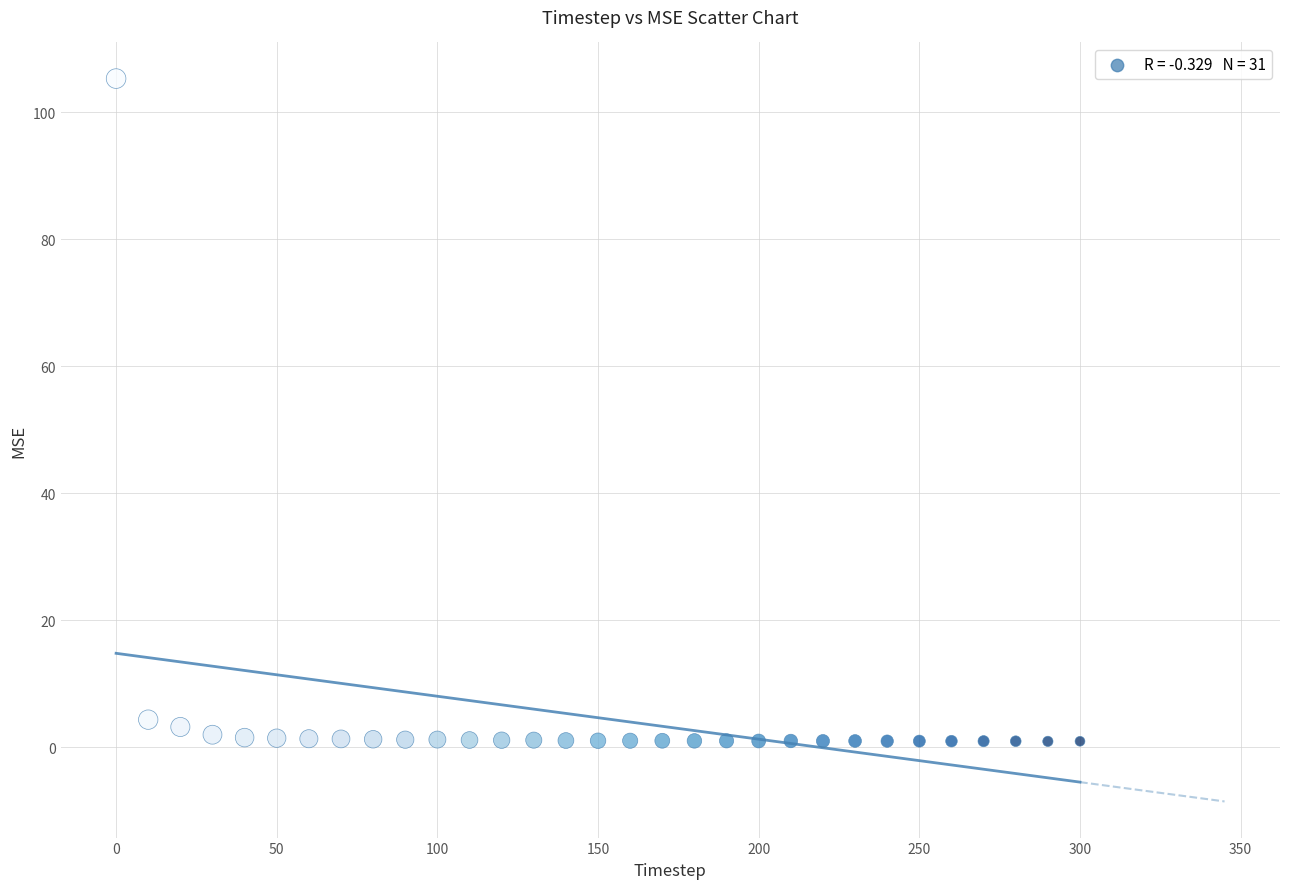

What is the range of Y values (max minus min)?

104.4